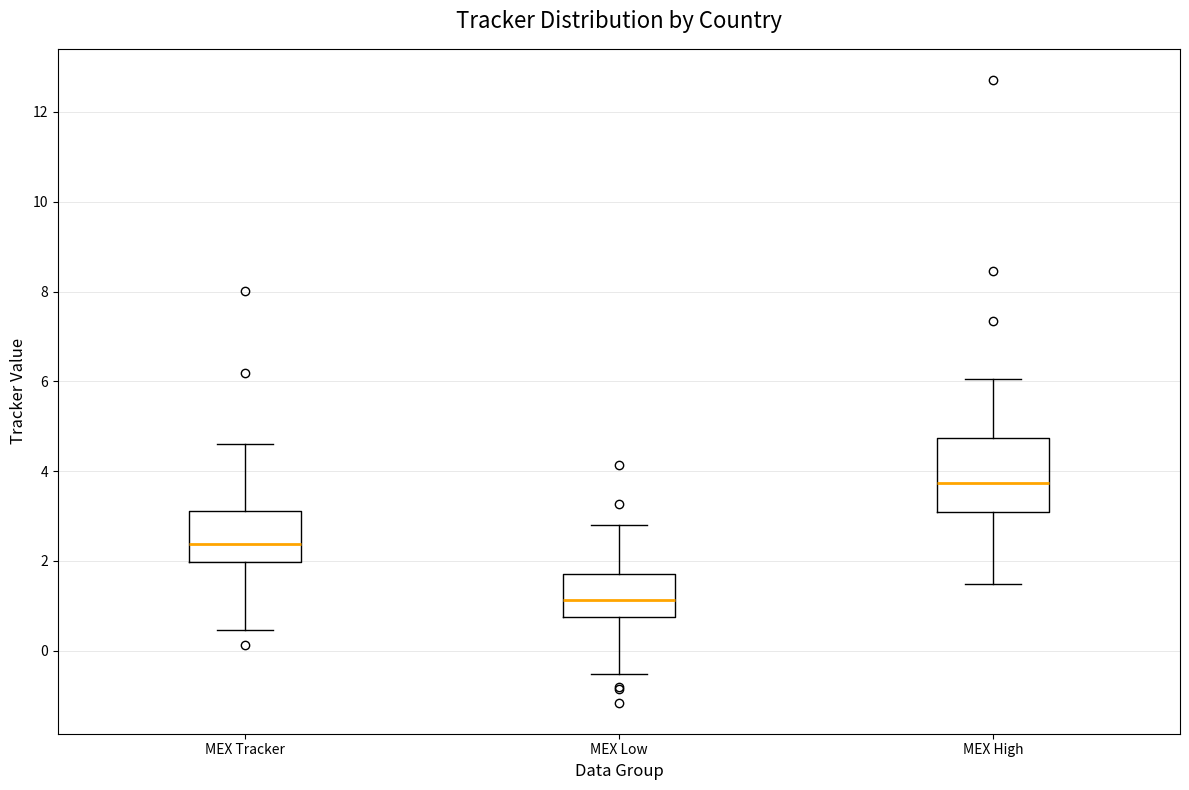

Comparing the boxes themselves (not the whiskers), which one is the tallest?

MEX High